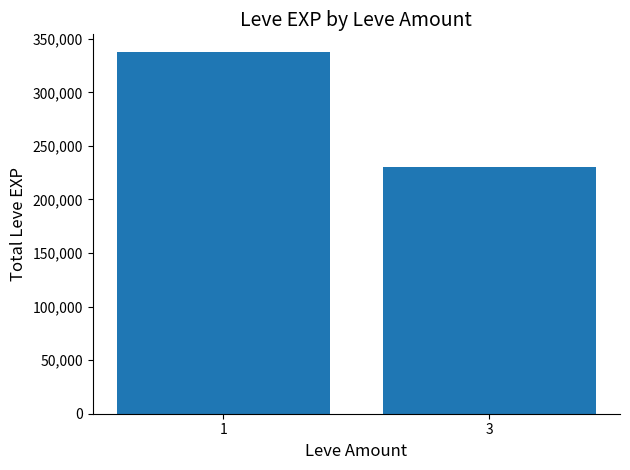

Rank the categories by value from lowest to highest.

3, 1